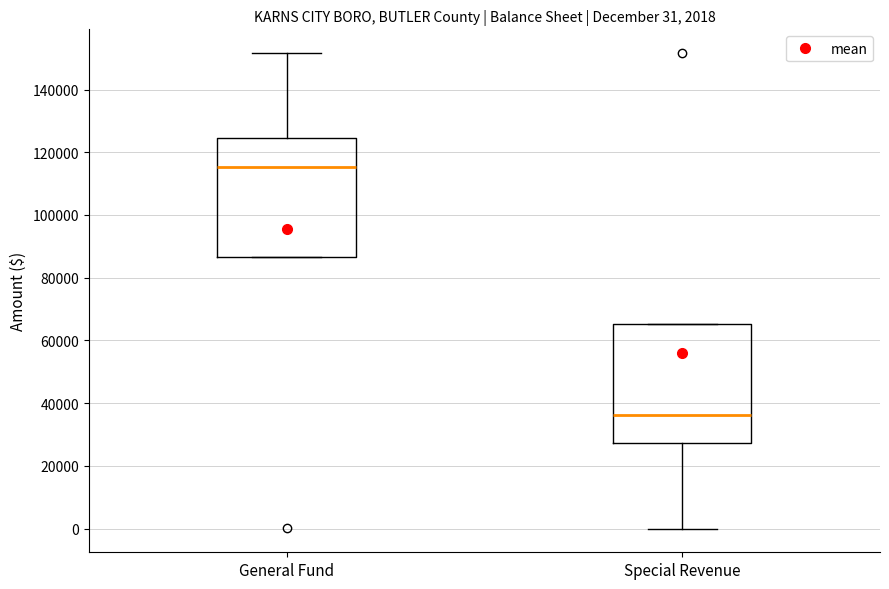

Which box has the lowest median line?

Special Revenue